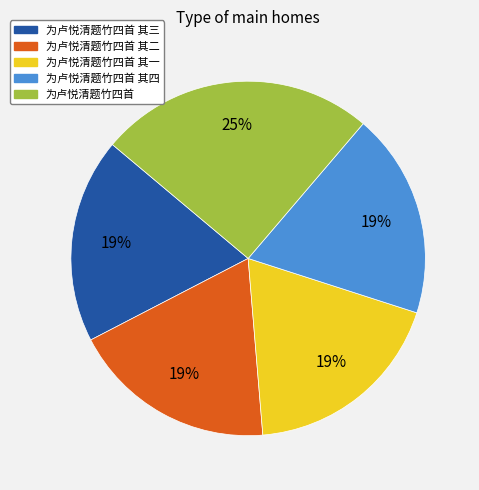

Do 为卢悦清题竹四首 其三 and 为卢悦清题竹四首 其四 together represent more than half of the pie?

No